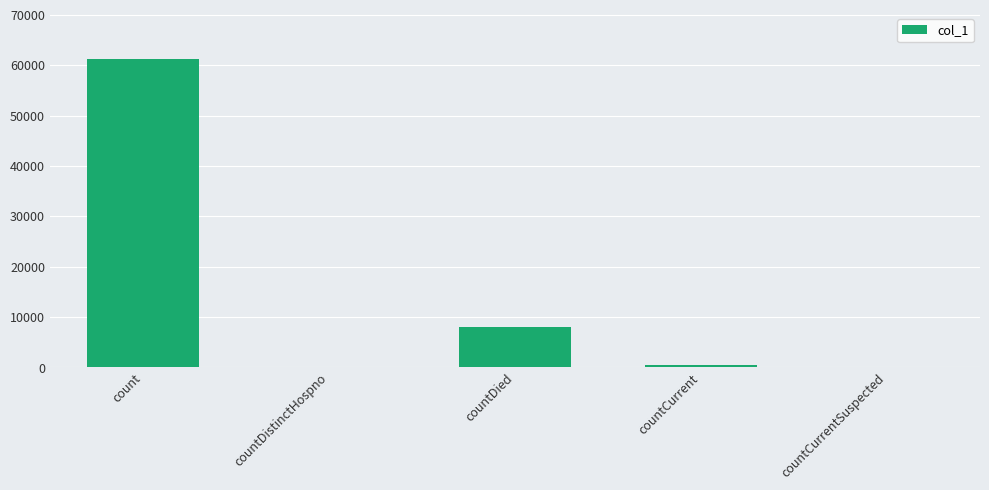

Is it true that the value at count is 102864?

False